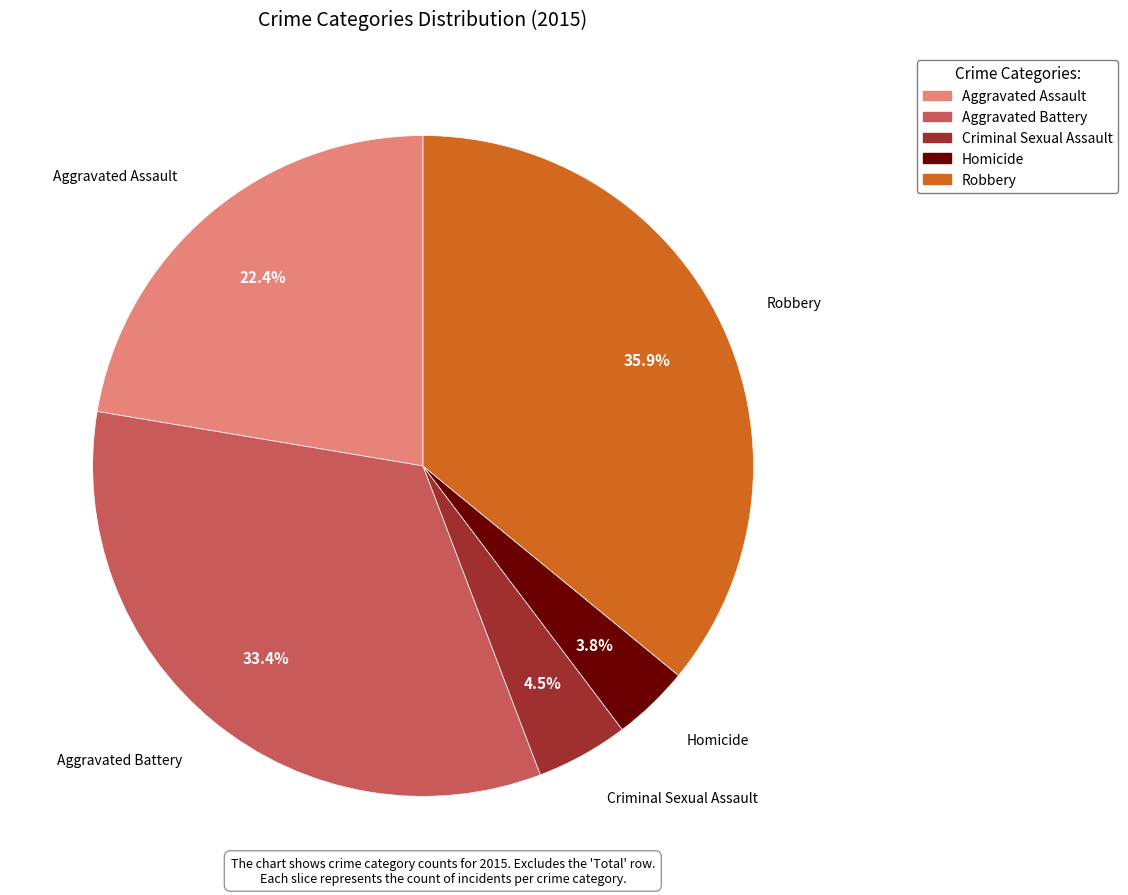

Which category has the biggest portion of the pie?

Robbery